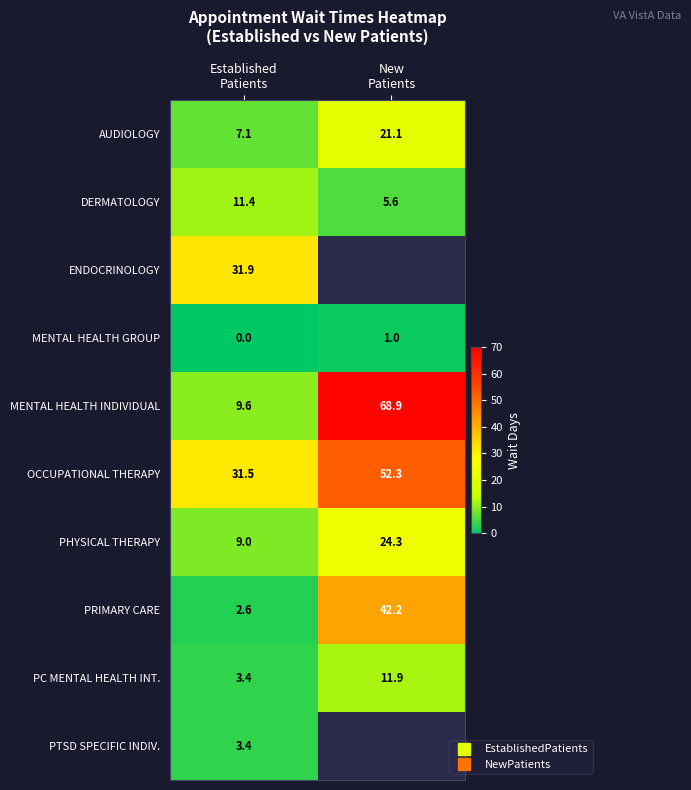

The PRIMARY CARE series shows 16.9 at New Patients. True or false?

False